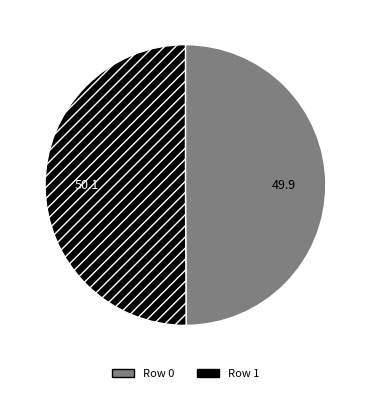

Is the sum of Row 1 and Row 0 greater than half?

Yes